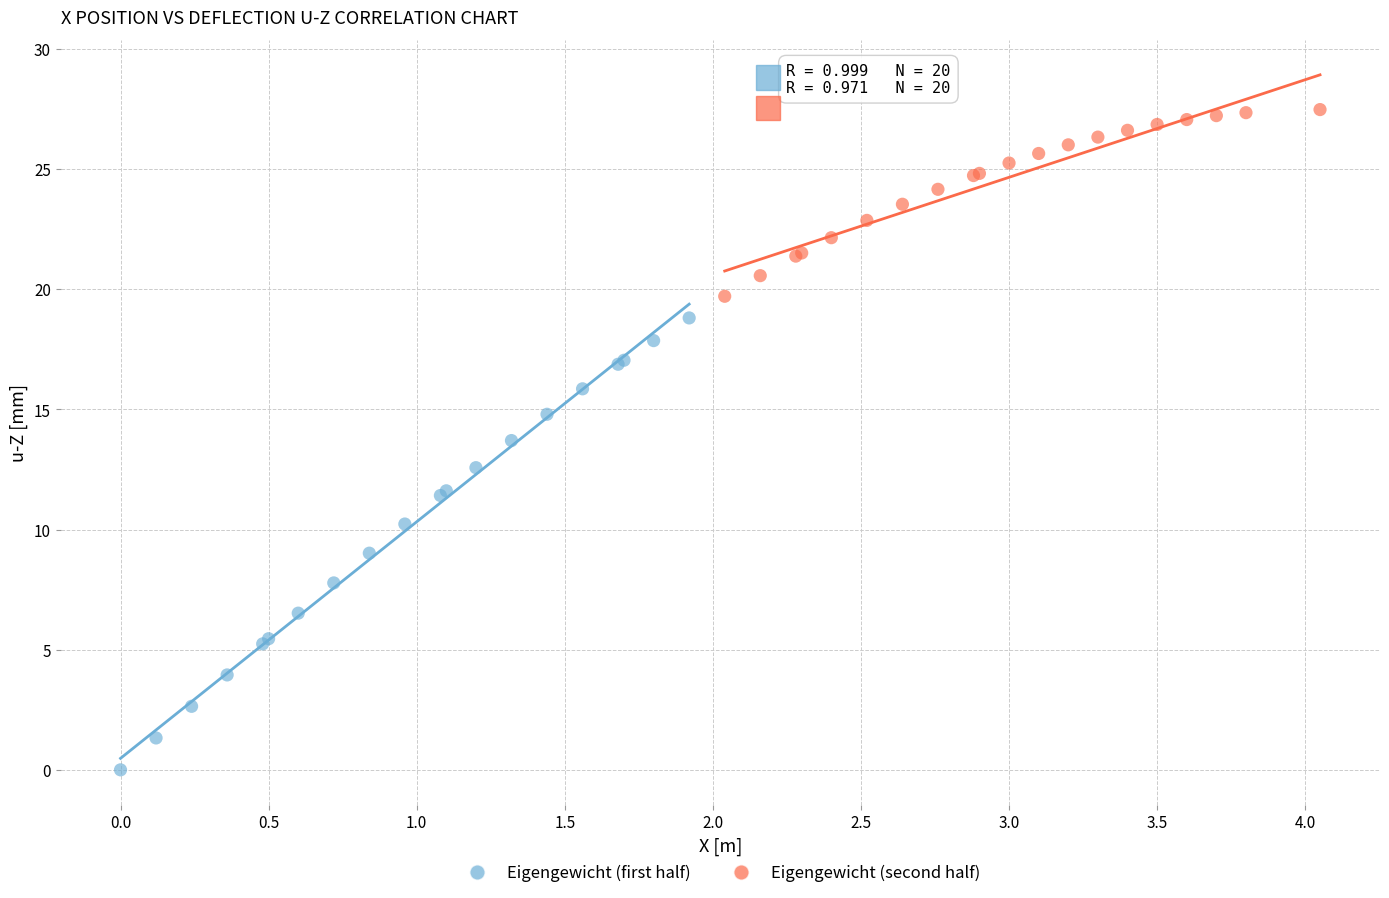

Which series reaches the minimum Y coordinate?

Eigengewicht (first half)